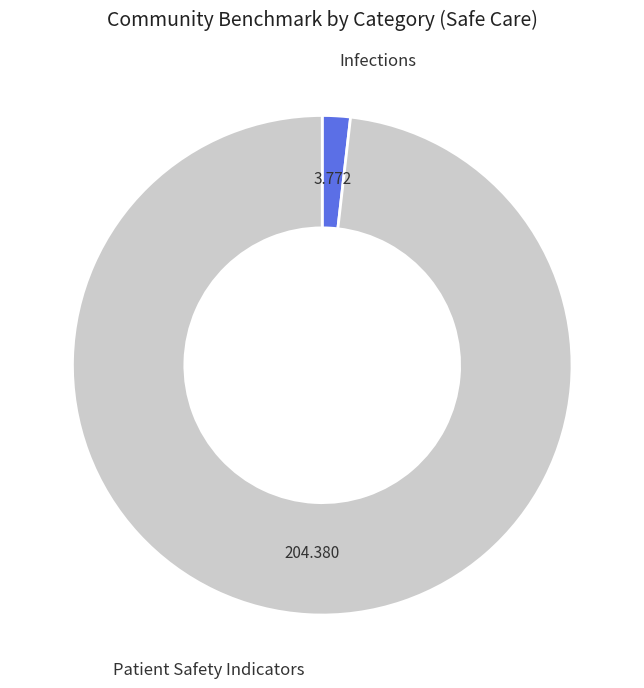

Which slice is the largest?

Patient Safety Indicators